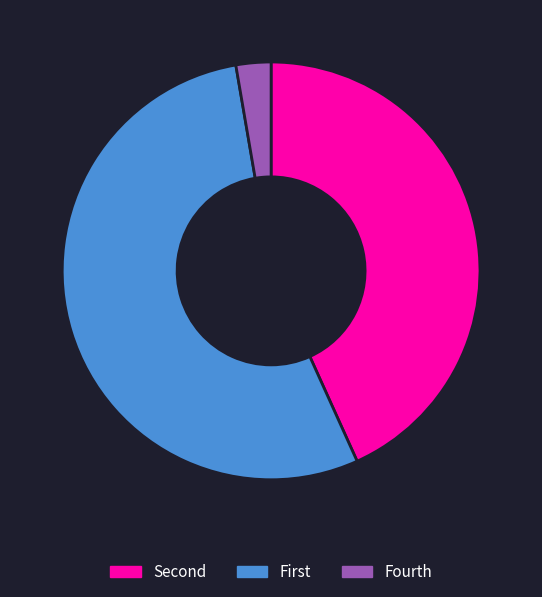

How many slices are in this pie chart?

3